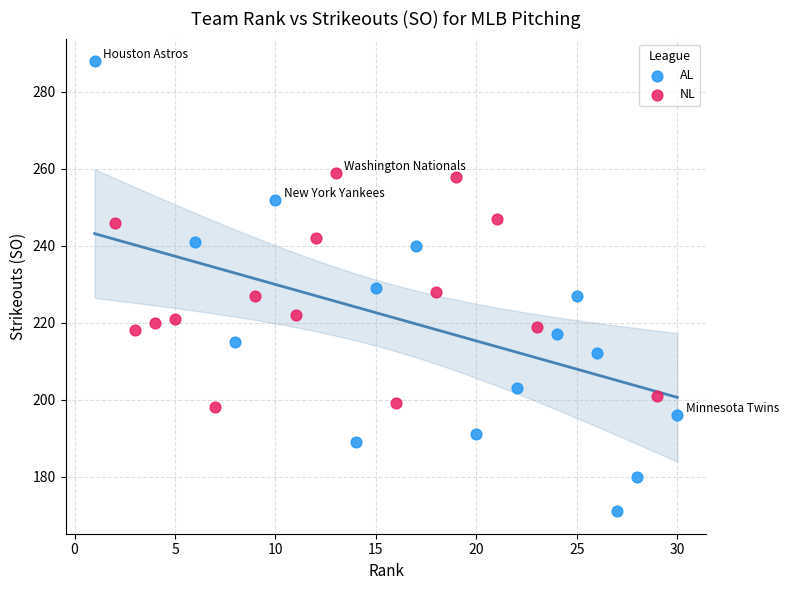

Which series contains the highest Y value?

AL